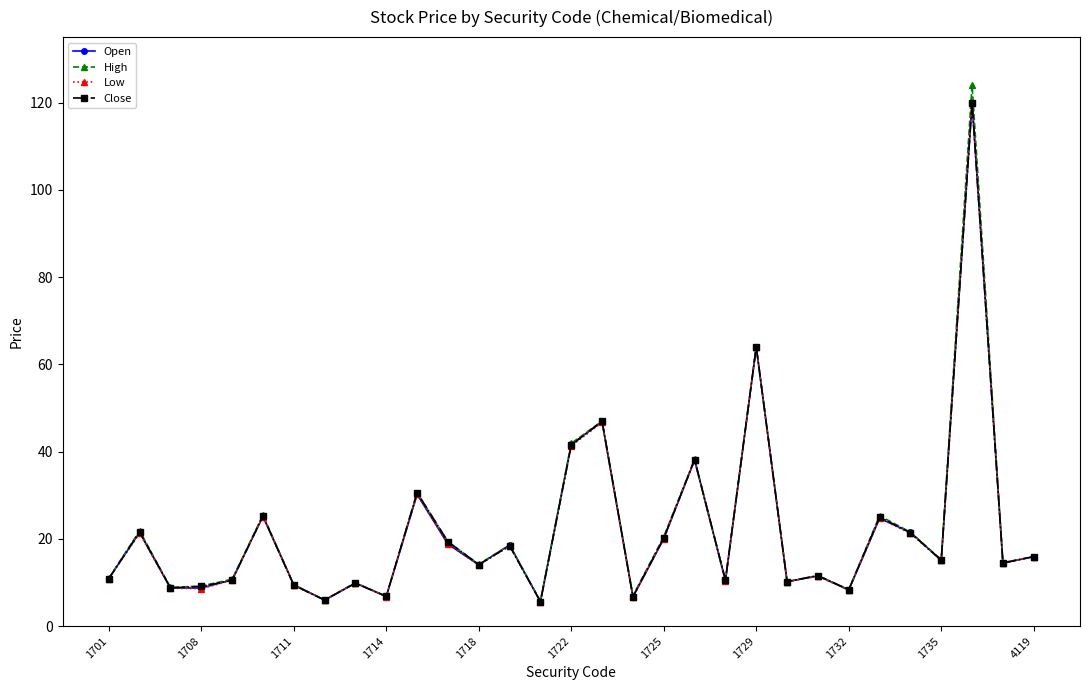

Rank the series by their average value, from highest to lowest.

High, Close, Open, Low